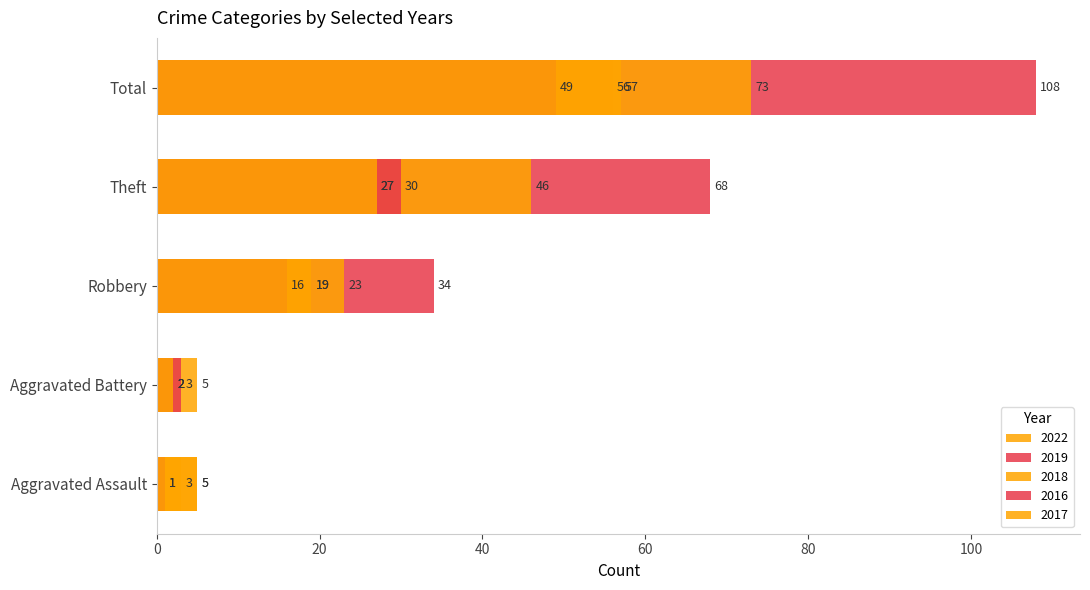

True or false: Robbery has a value of 16 at 2016.

True